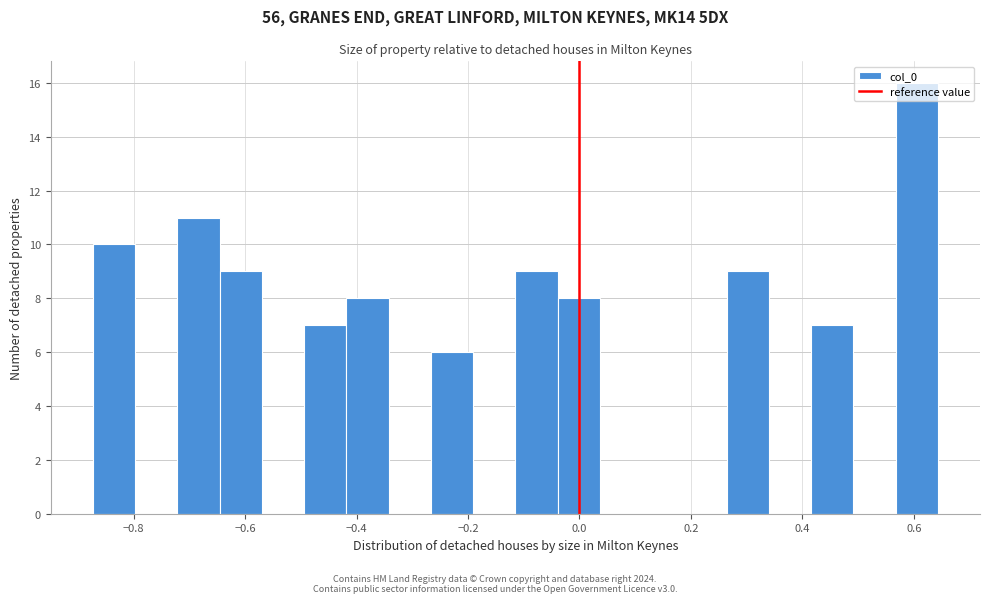

Read against the x-axis, roughly where is the centre of the tallest bar?

0.60